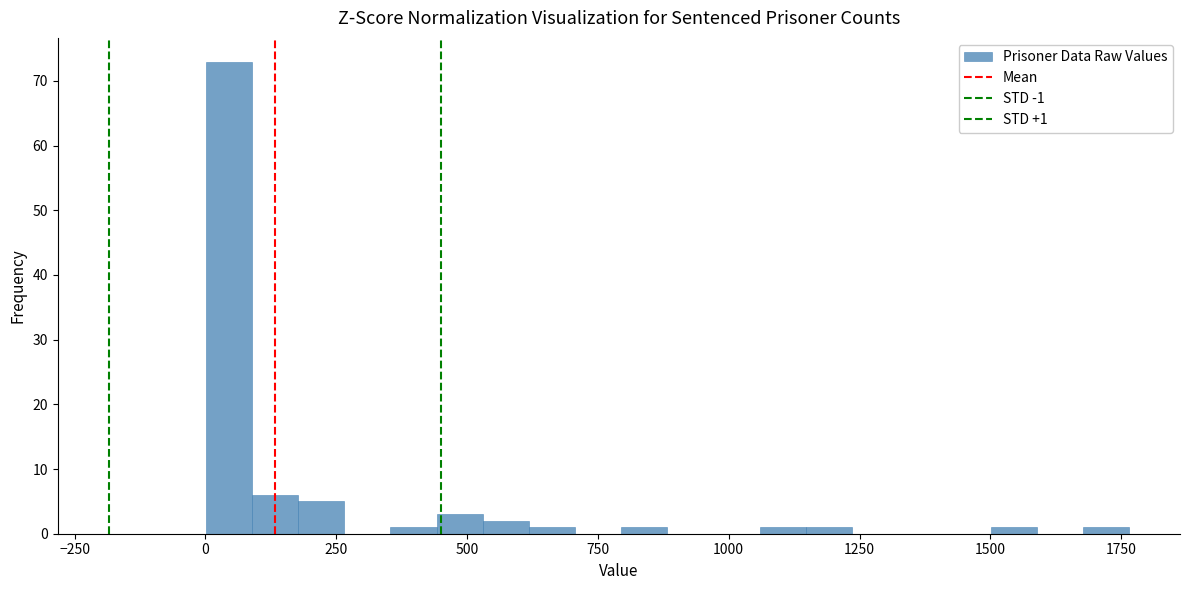

Read against the x-axis, roughly where is the centre of the tallest bar?

50